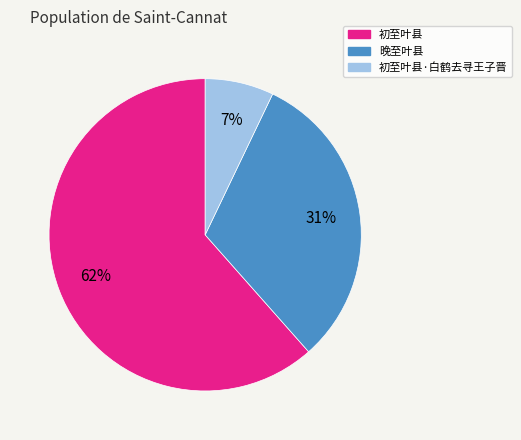

To the nearest percent, what is the average slice percentage?

33%